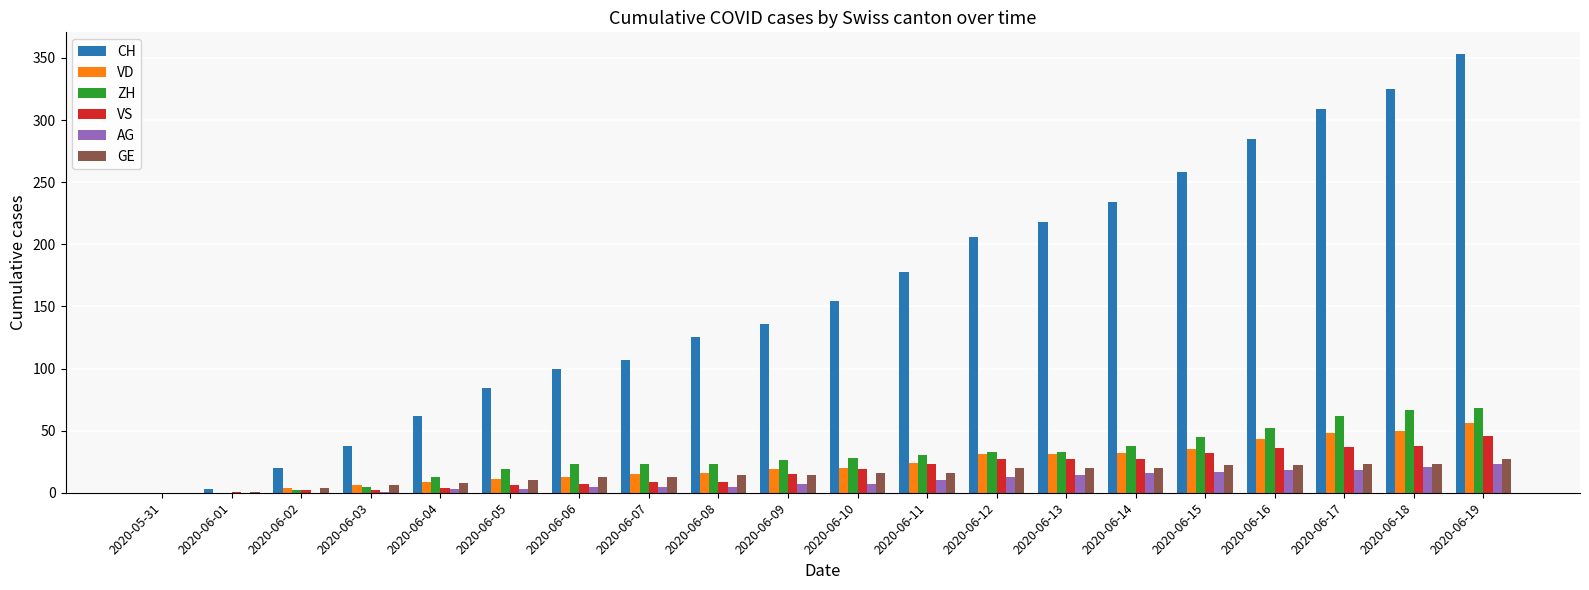

Are the bars grouped side by side (vs. stacked)?

Yes